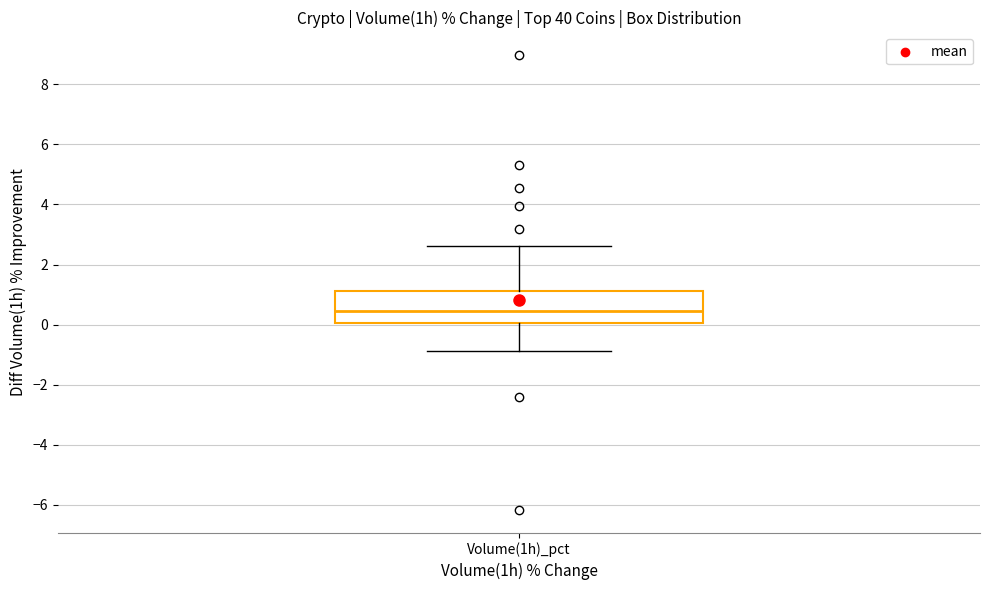

Where does the median line of the box for Volume(1h)_pct sit on the y-axis? The values are not printed on the chart, so give them approximately, as read against the axis.

0.4